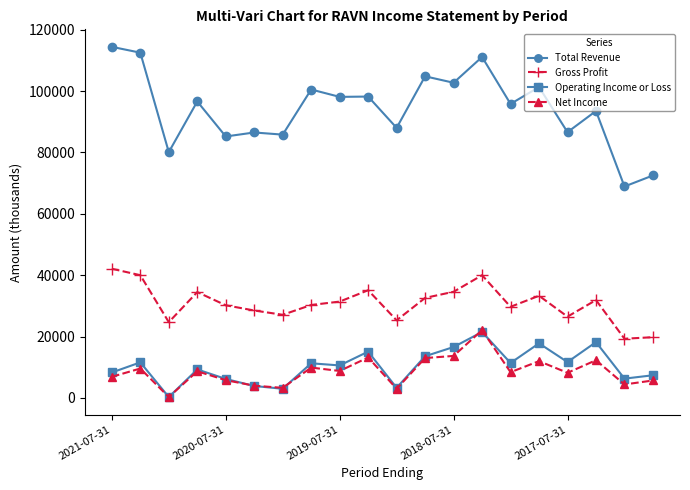

True or false: Operating Income or Loss has more than 0 interior local peaks.

True